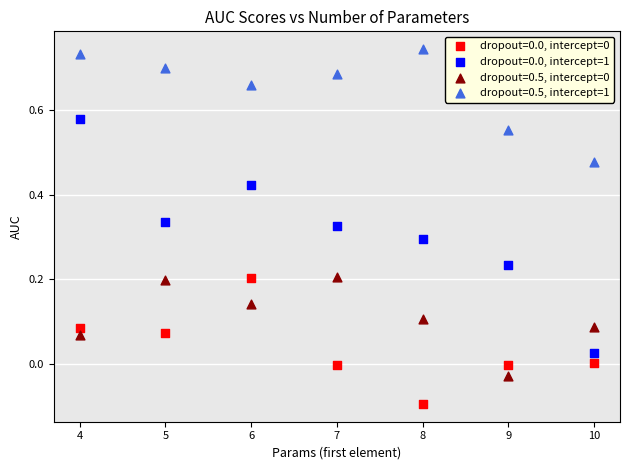

What is the X range (max minus min) for the scatter plot?

6.0